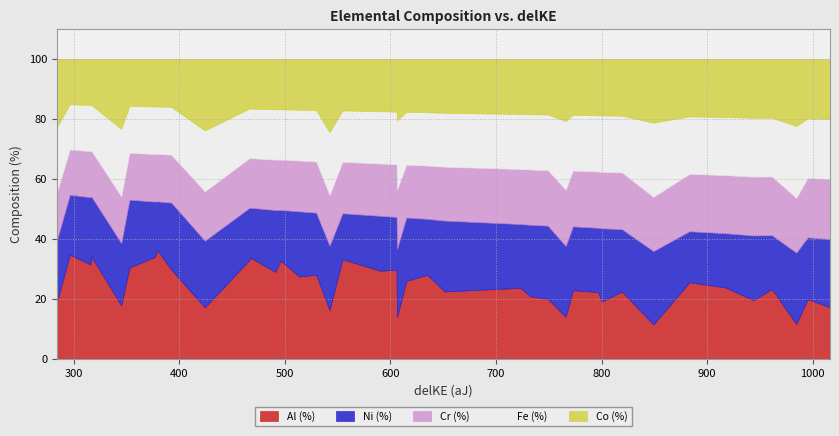

True or false: Cr (%) and Al (%) cross at least once.

True